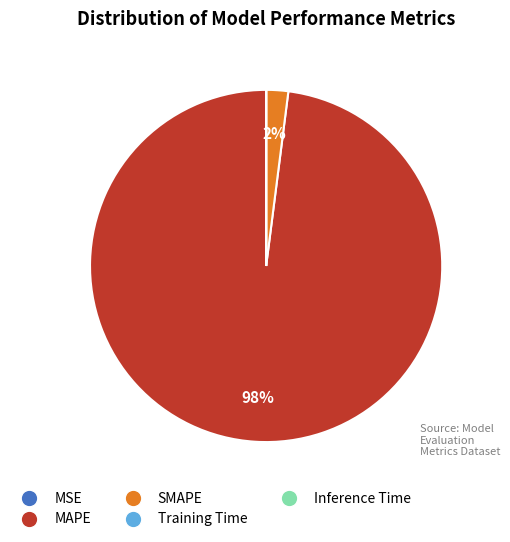

What is the largest slice in the pie chart?

MAPE